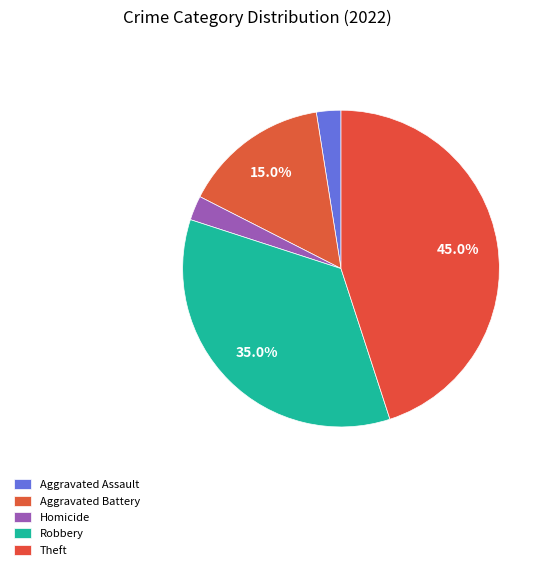

Count the number of slices in the pie.

5